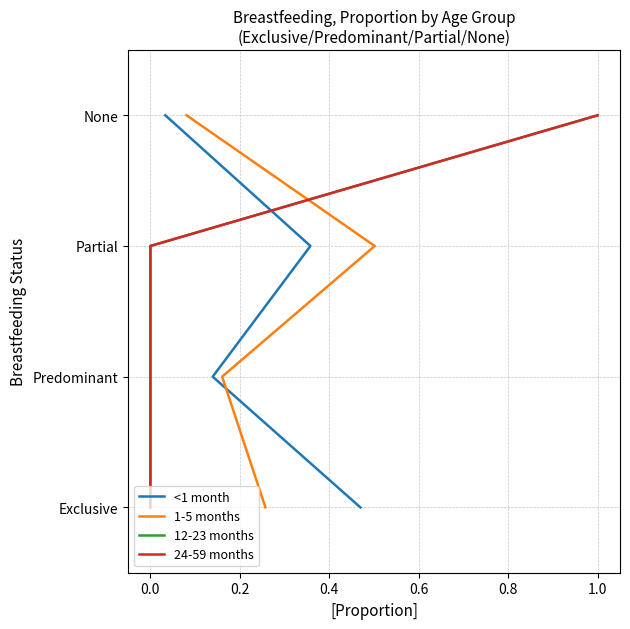

Does the chart display data point markers on the line(s)?

No